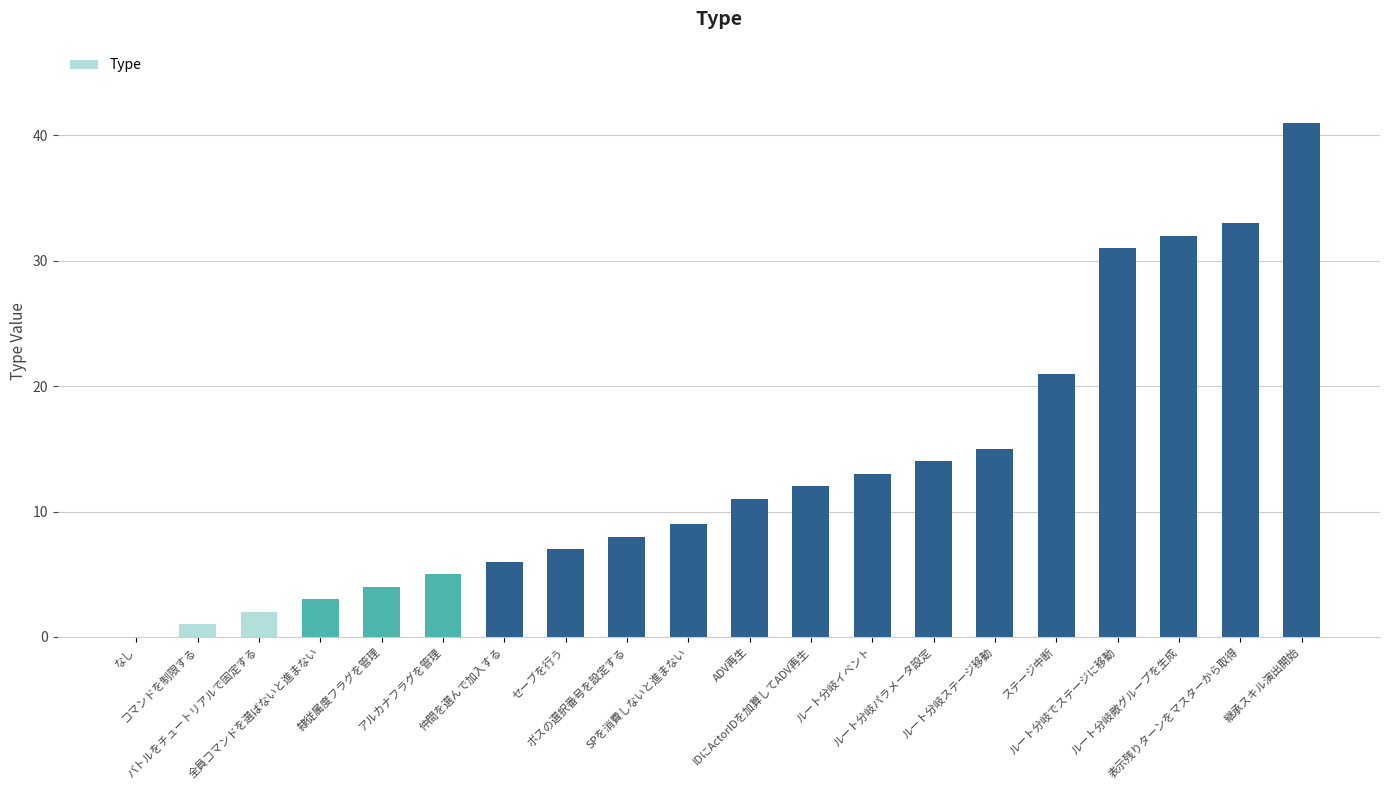

The value at アルカナフラグを管理 is 7. True or false?

False